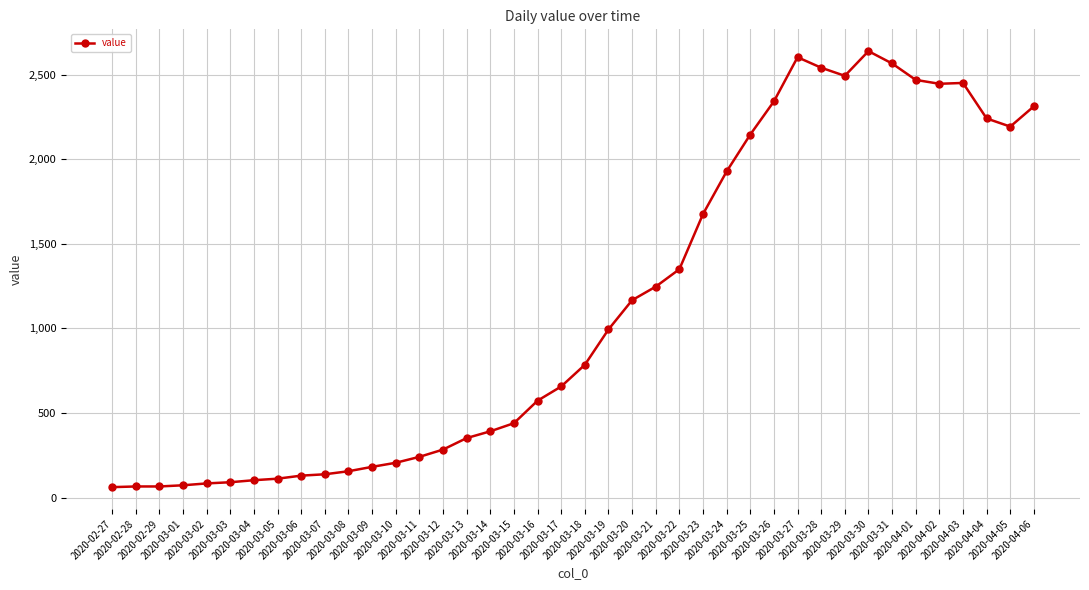

What is the maximum value shown in the chart?

2639